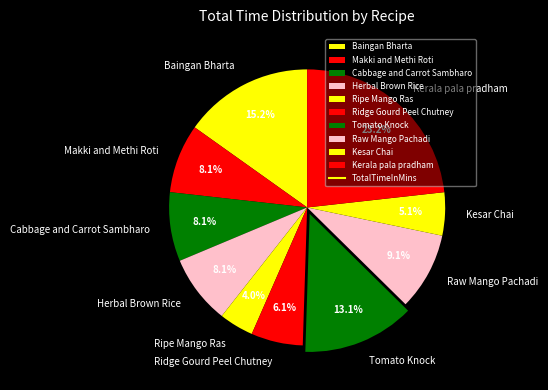

Which slice is the smallest?

Ripe Mango Ras